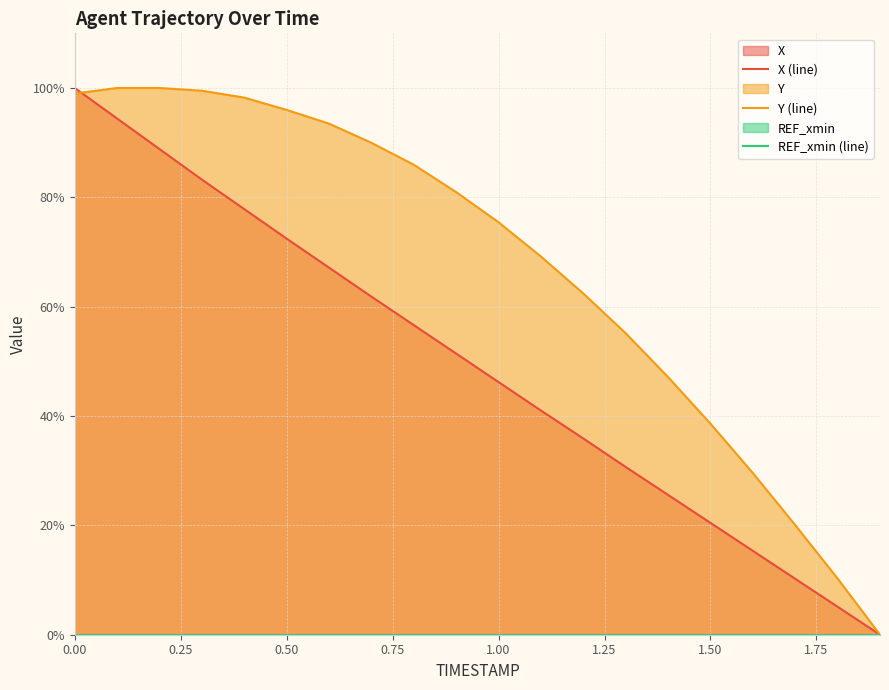

What is the difference between the second highest and second lowest values in the X (line) series?

89.3